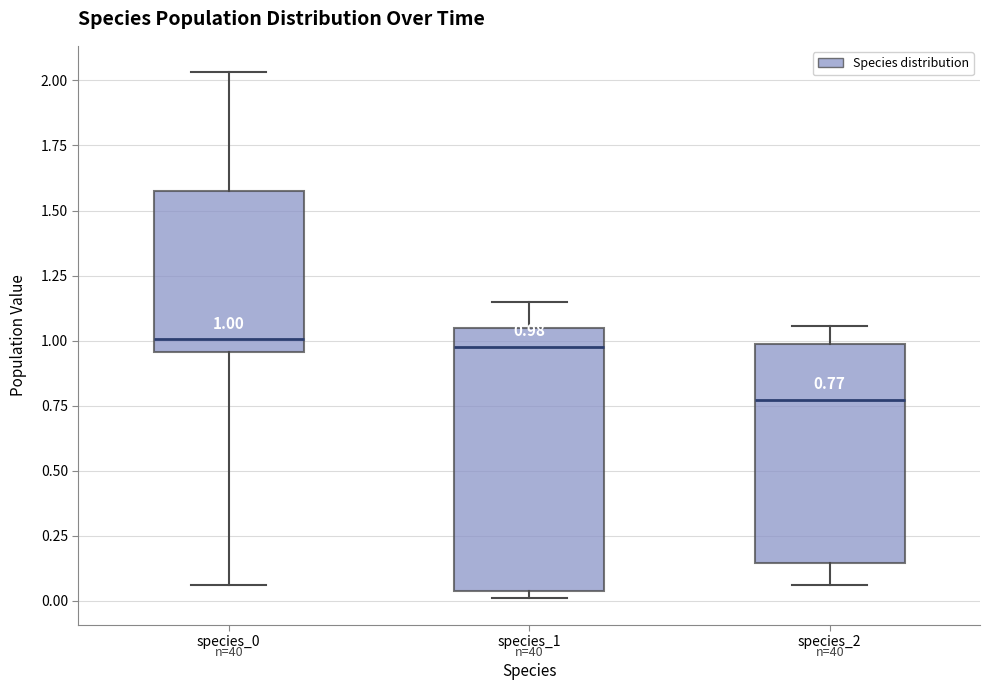

Which box has the lowest median line?

species_2